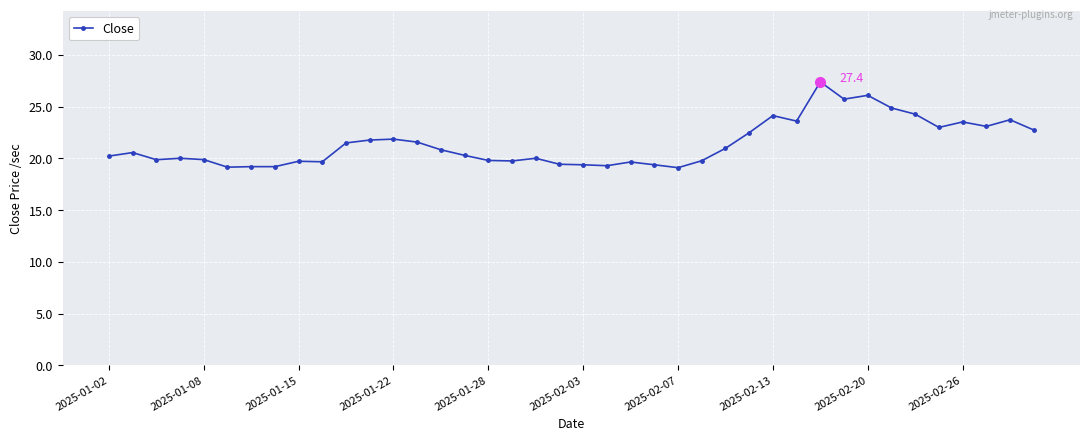

Does the chart display data point markers on the line(s)?

Yes